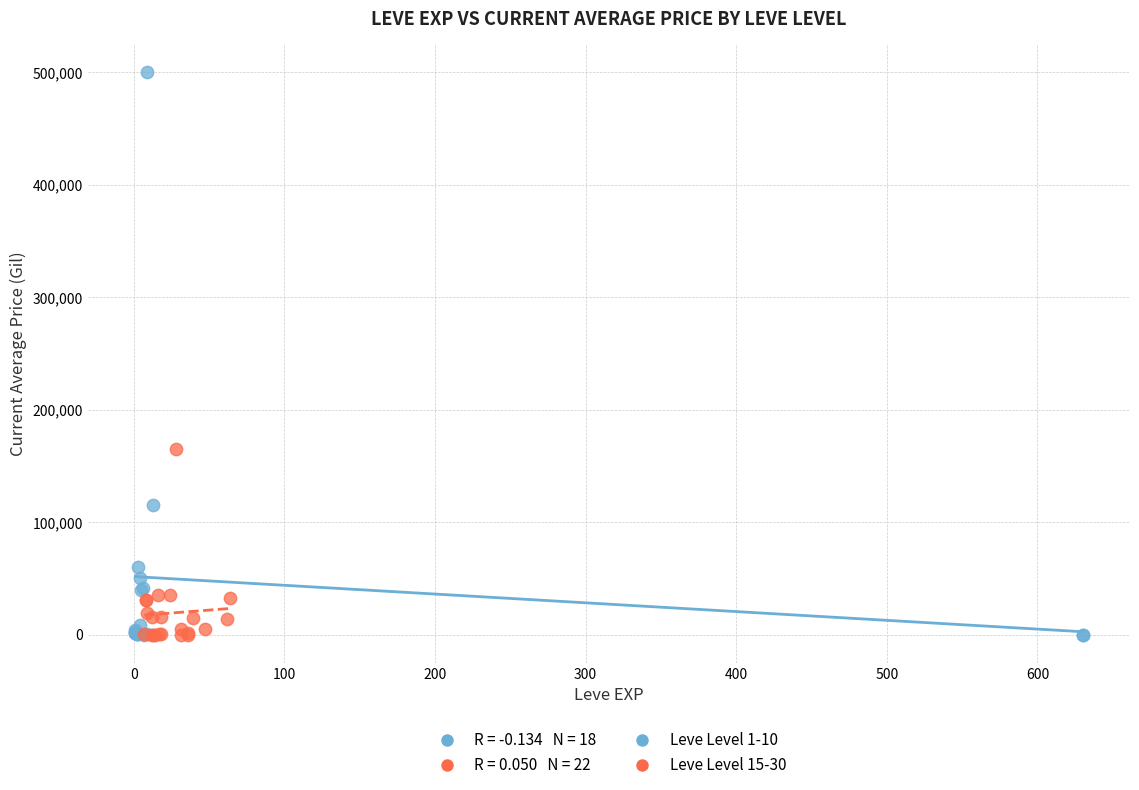

Which series reaches the maximum Y coordinate?

Leve Level 1-10